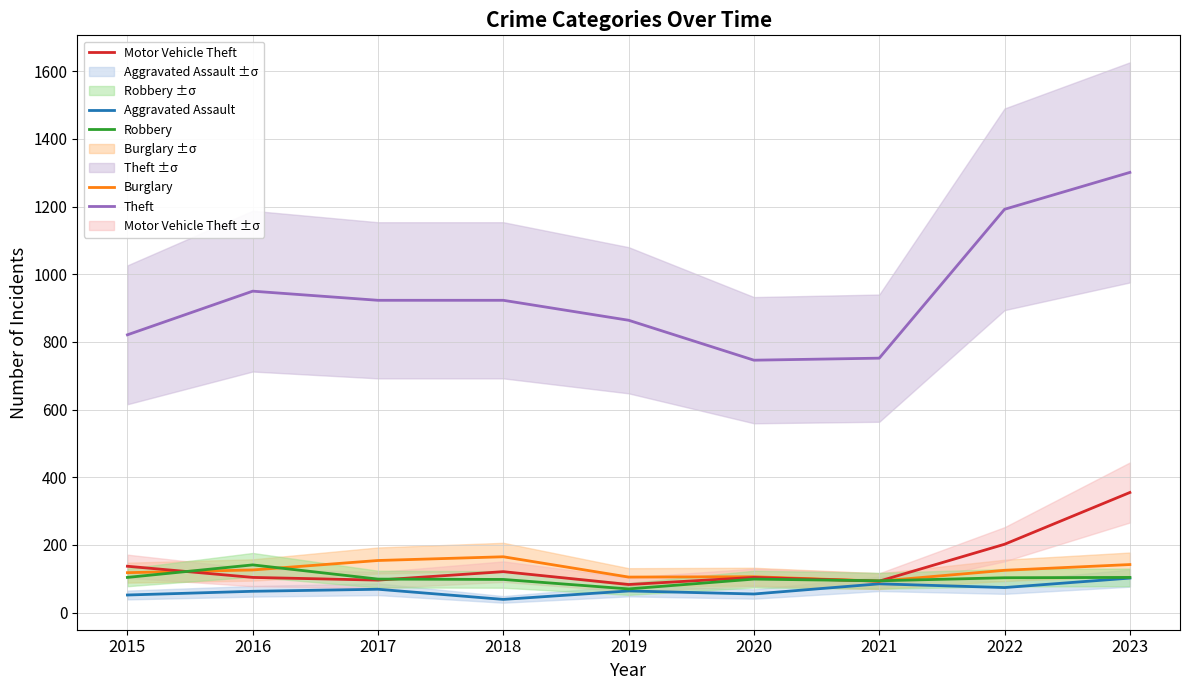

How many categories are shown in the chart?

9